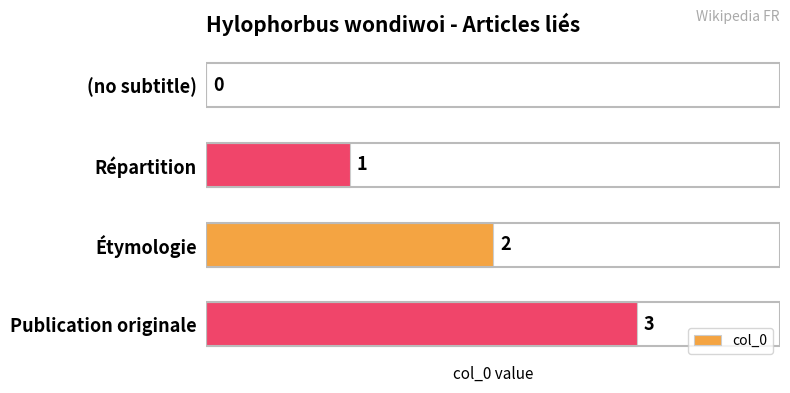

The value at (no subtitle) is 0. True or false?

True